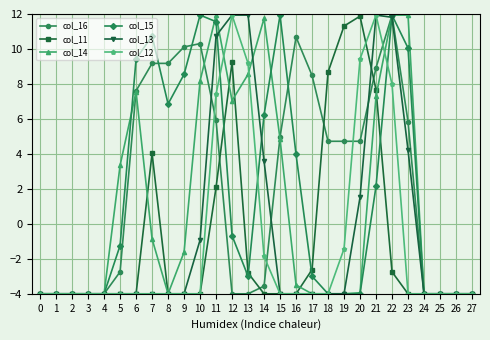

Does the chart have visible grid lines?

Yes